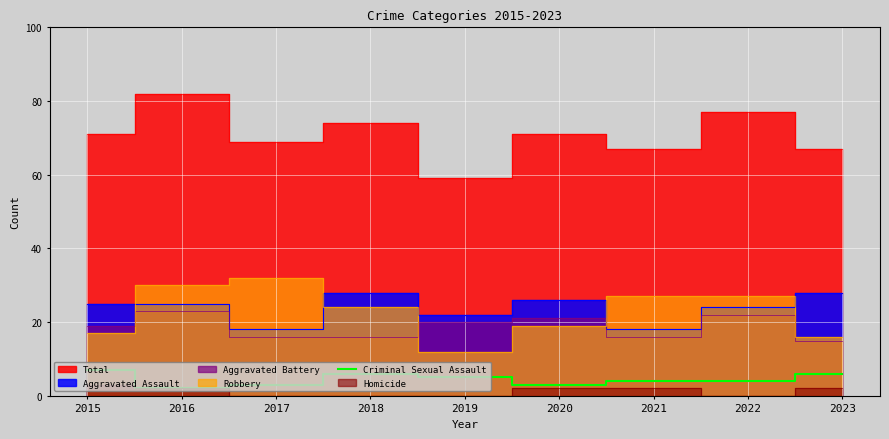

Is it true that the value at 2018 is 8?

False